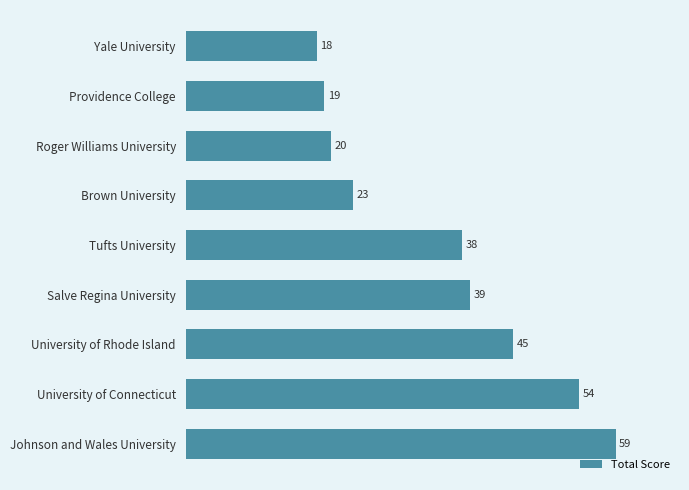

True or false: the data shows 54 at University of Connecticut.

True